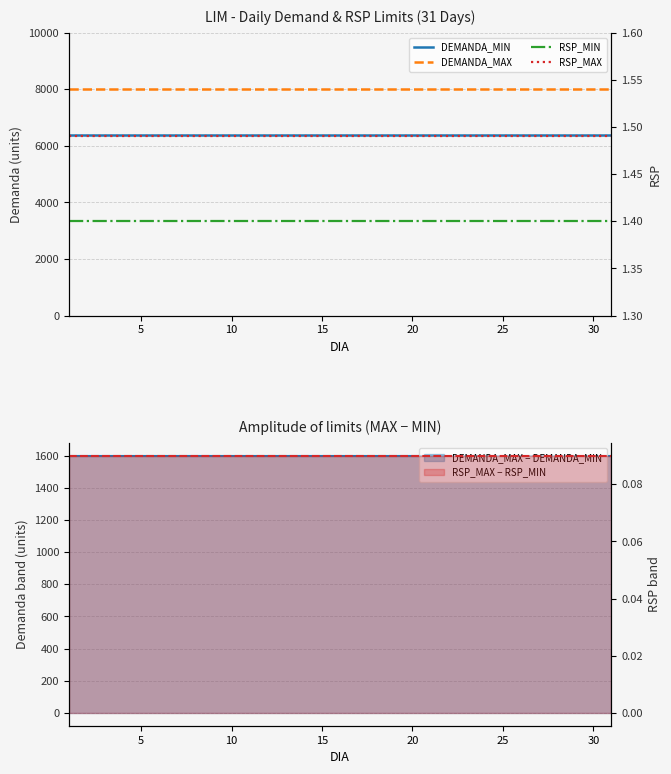

Which series has the largest total across all categories?

DEMANDA_MAX